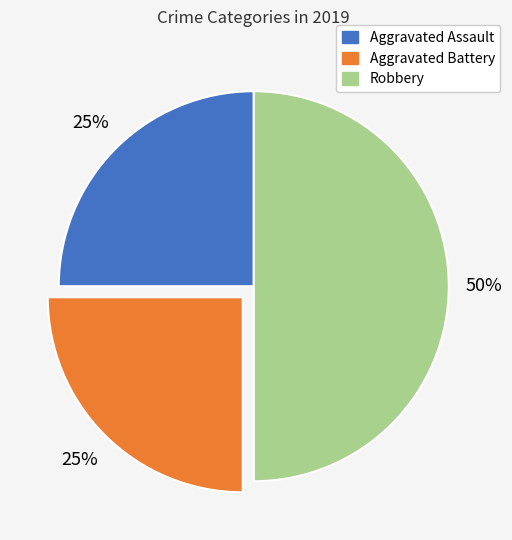

Which has a higher value, Aggravated Battery or Robbery?

Robbery